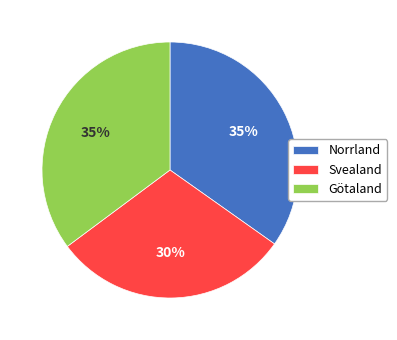

Do Norrland and Svealand together represent more than half of the pie?

Yes